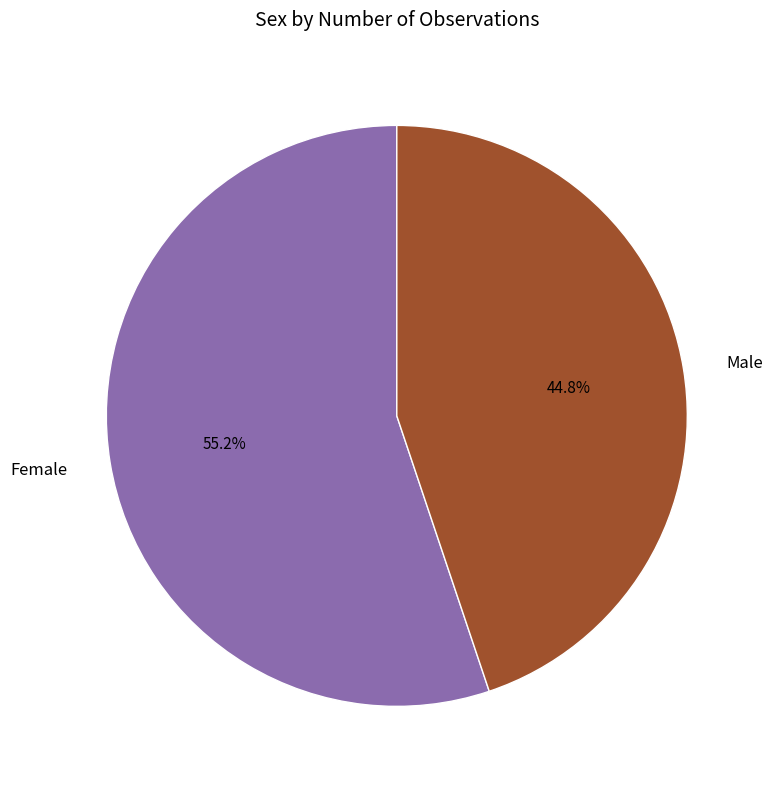

Which category accounts for the majority?

Female